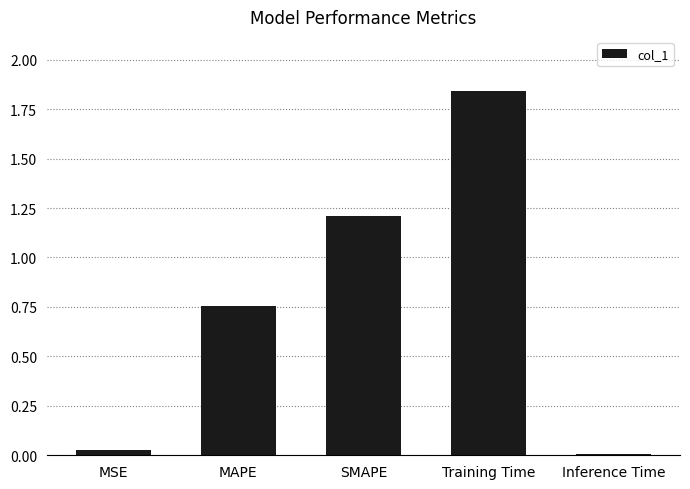

True or false: the data shows 1.2 at SMAPE.

True